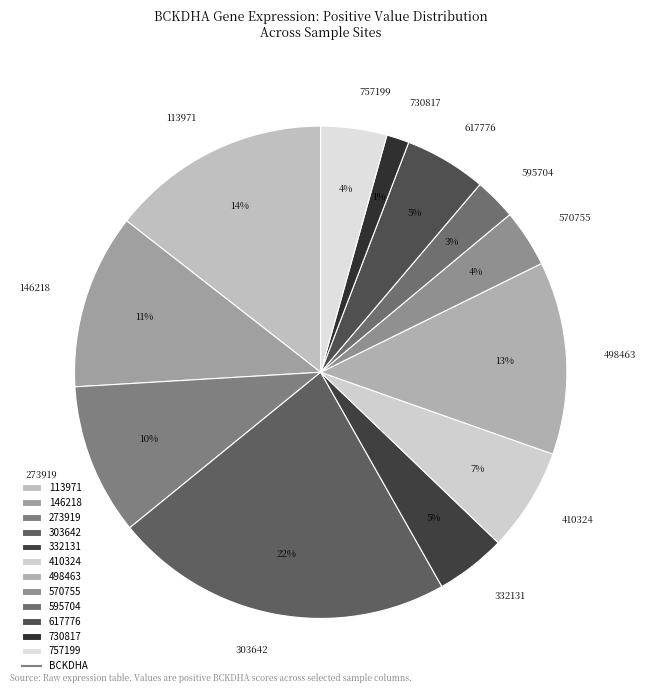

What percentage is the 332131 slice, to the nearest percent?

5%